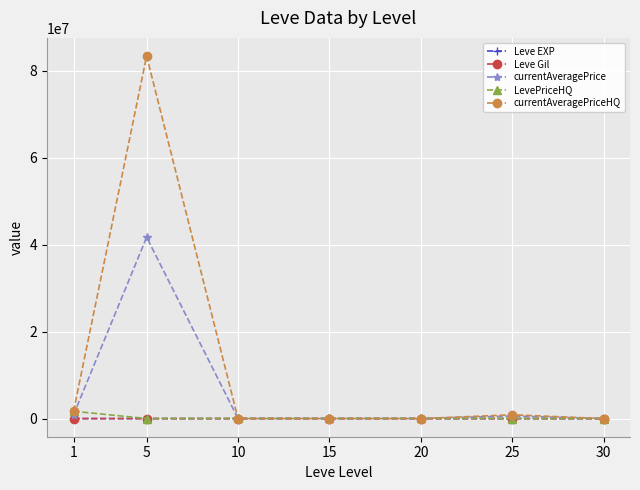

What is the sum of all currentAveragePriceHQ values?

85881329.2